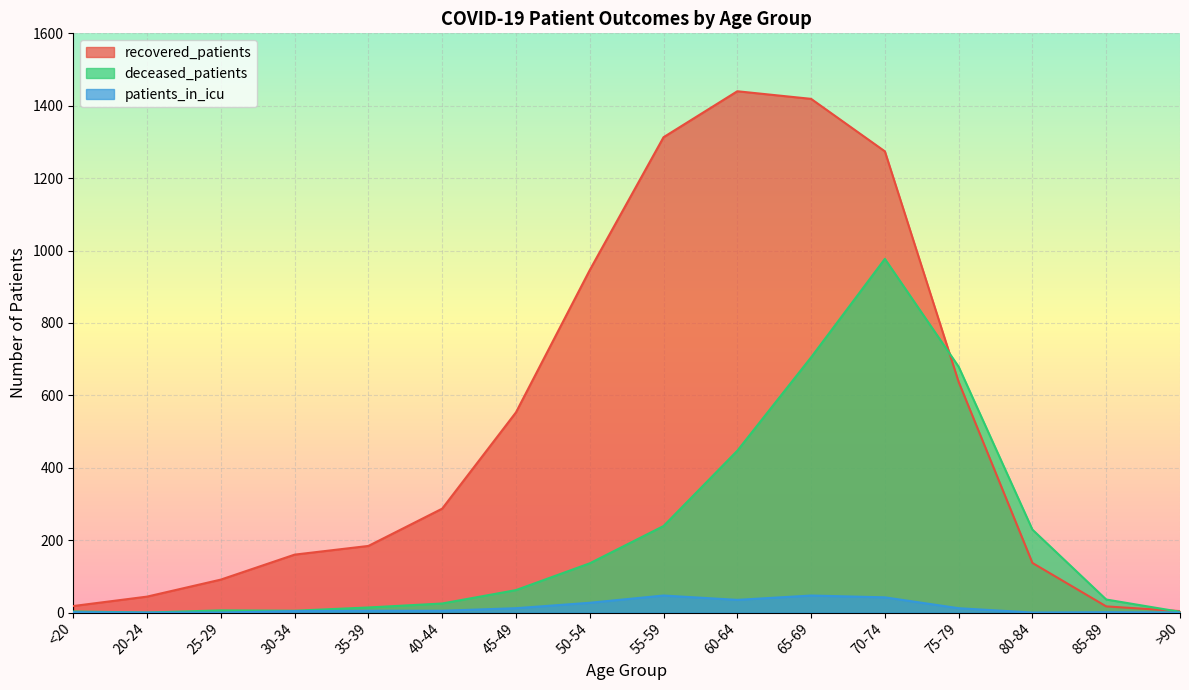

What is the label of the 14th point from the left?

80-84